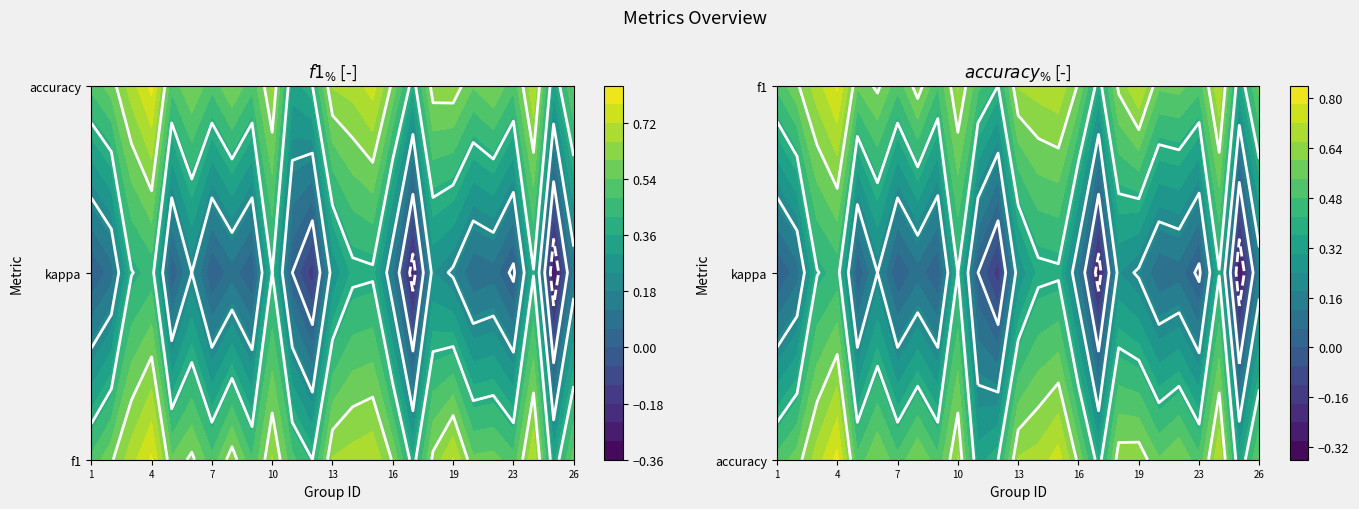

The value of 14 at kappa is 0.4. True or false?

True